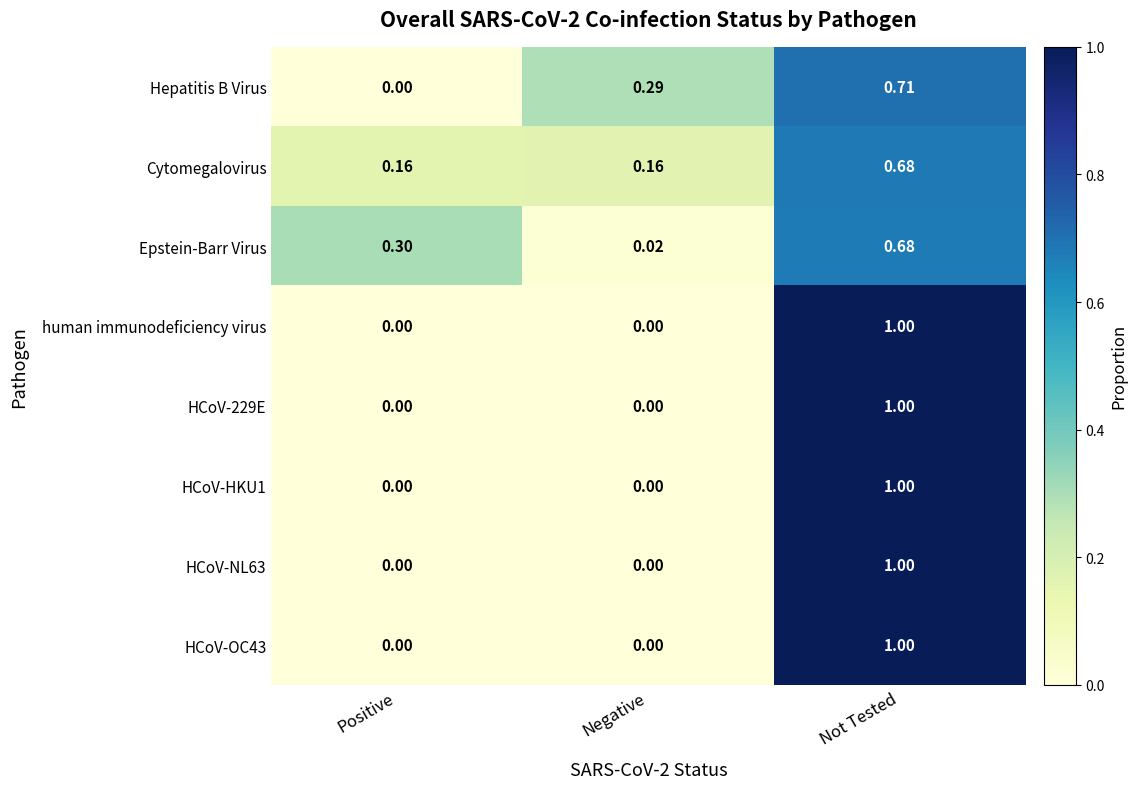

Is the value of HCoV-NL63 at Negative greater than the value of Cytomegalovirus at Not Tested?

No